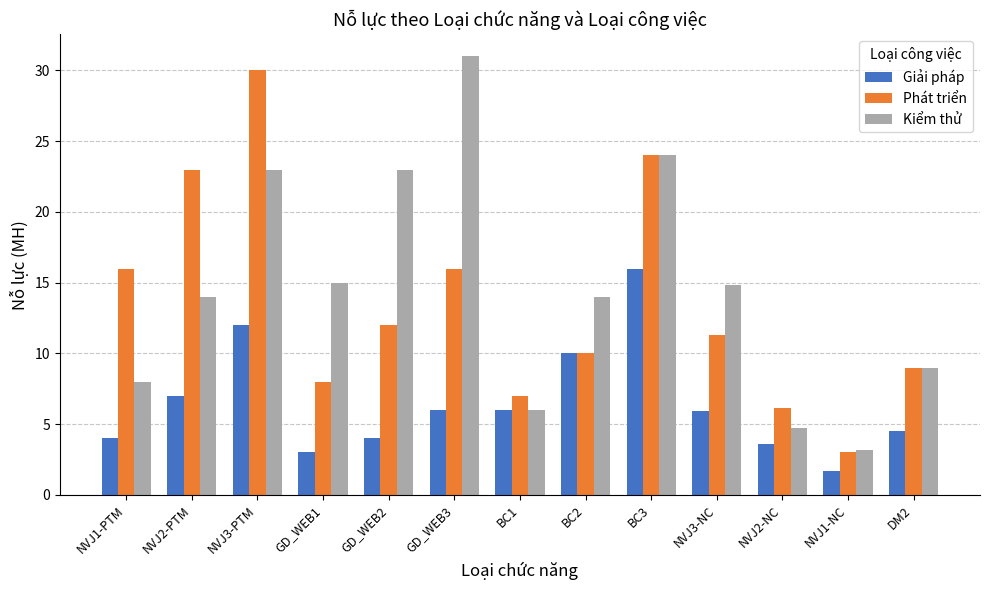

At which label does Phát triển reach its peak?

NVJ3-PTM